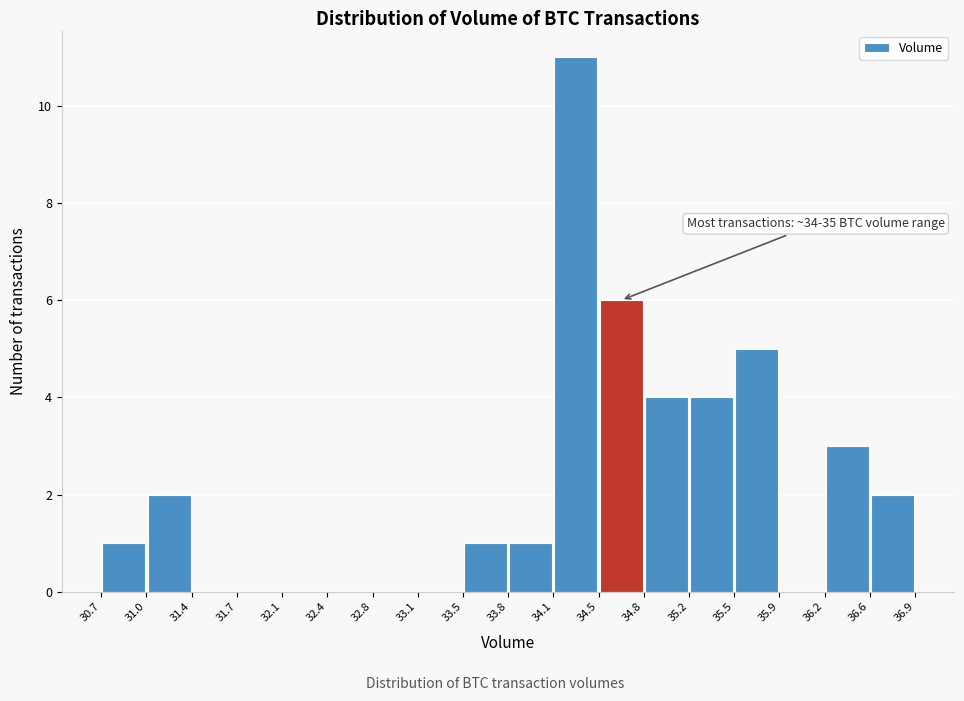

Over which range of the x-axis is the bar tallest?

34.1 to 34.5